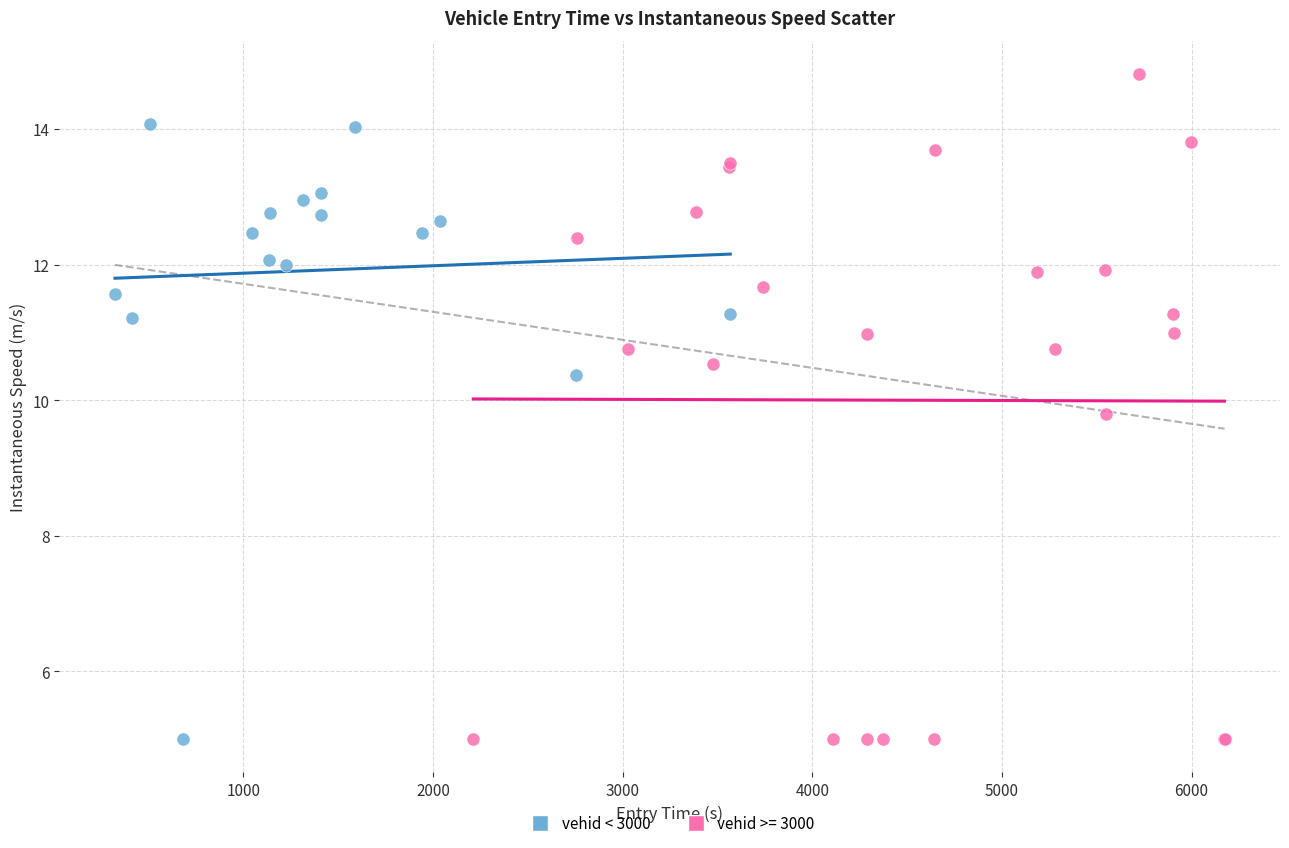

Which series reaches the maximum Y coordinate?

vehid >= 3000